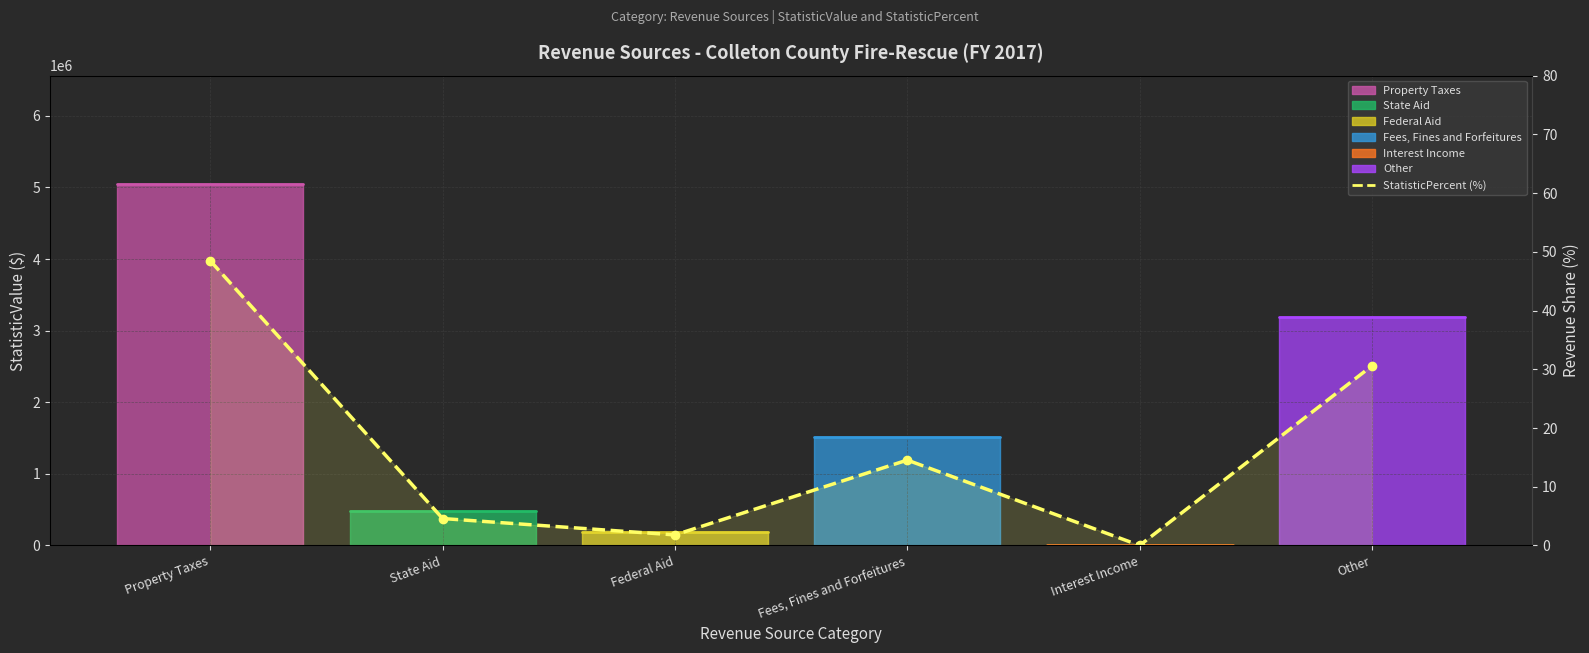

Which has a higher value, Fees, Fines and Forfeitures or Federal Aid?

Fees, Fines and Forfeitures